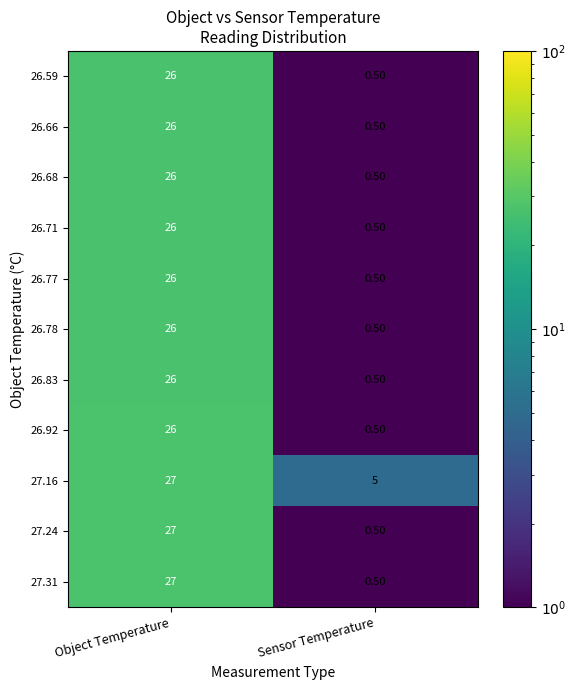

How many categories are shown in the chart?

2